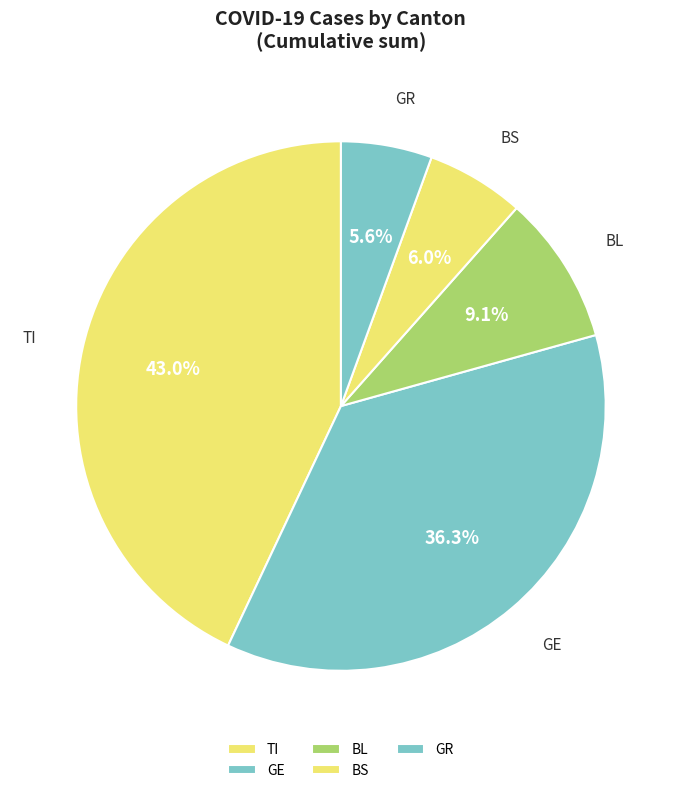

What is the total percentage of GR and TI?

48.6%